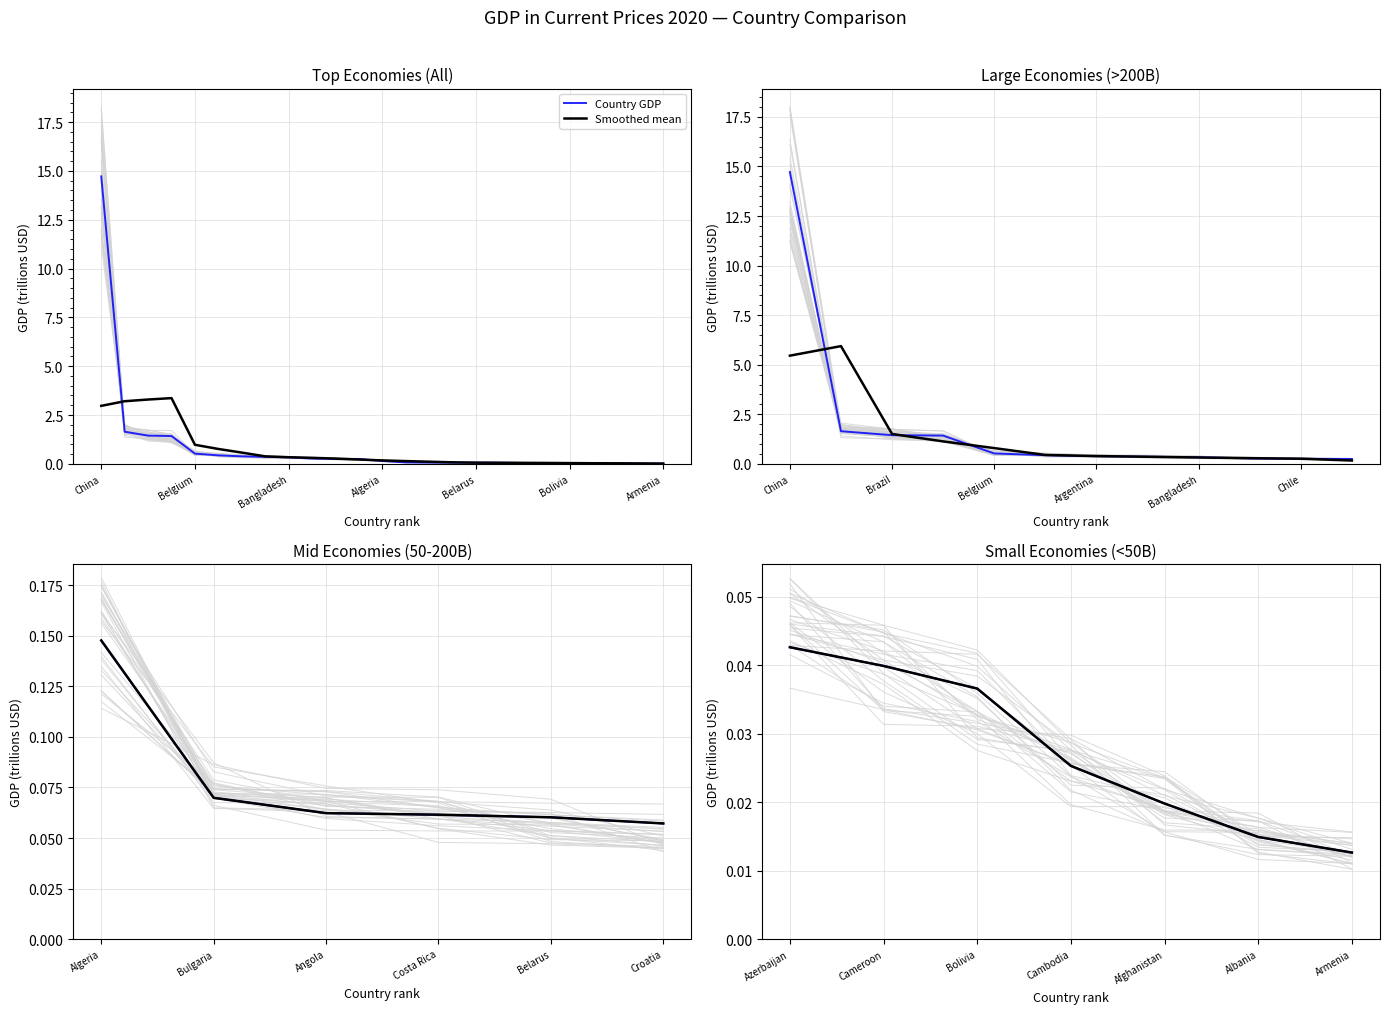

The Country GDP series shows 0.0 at Cambodia. True or false?

False